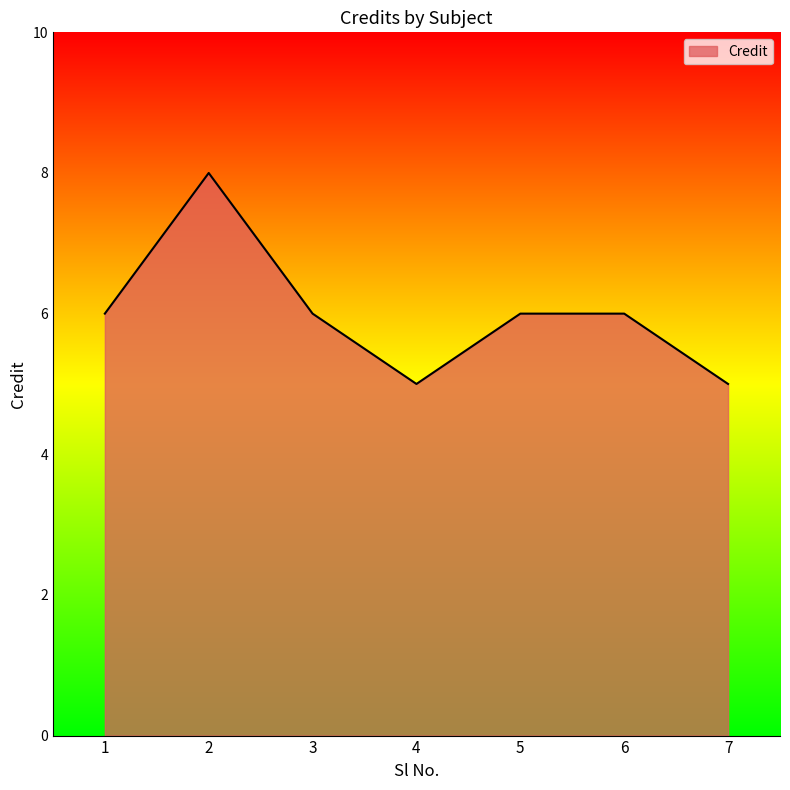

Count the number of data series in this chart.

1